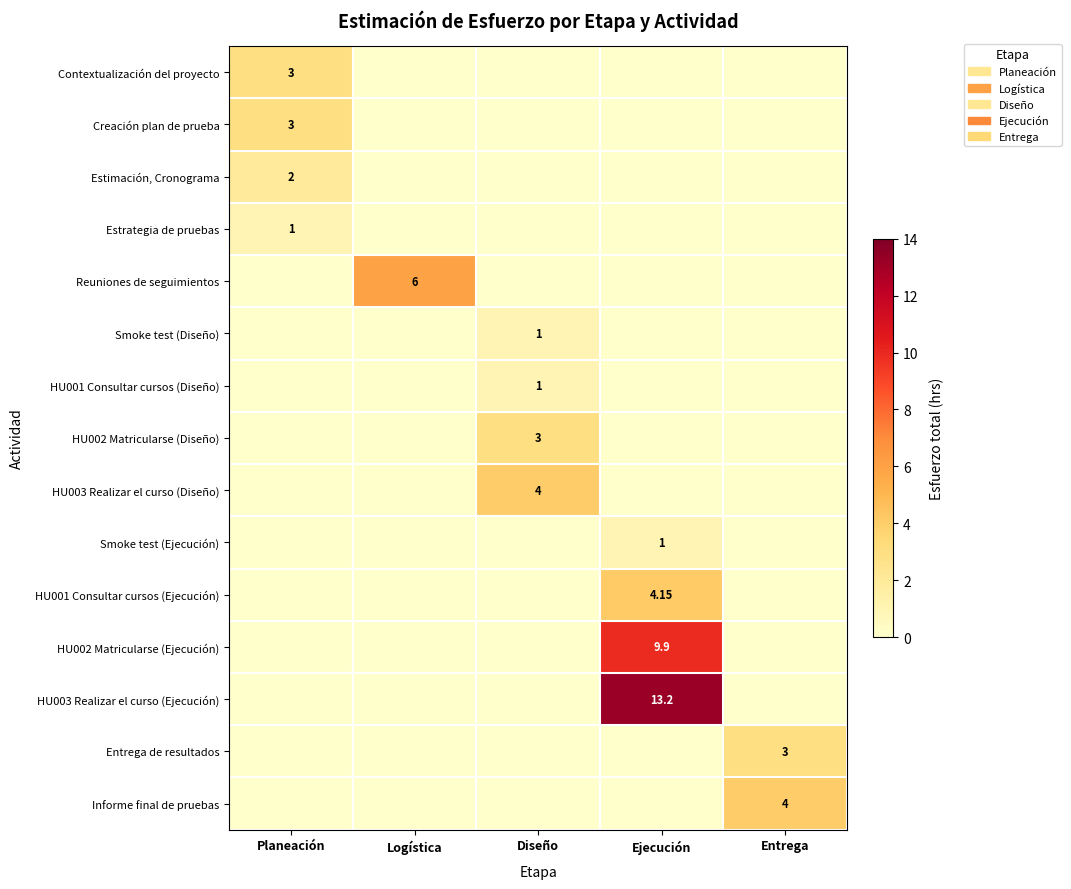

How many data points in HU003 Realizar el curso (Diseño) are above 0?

1